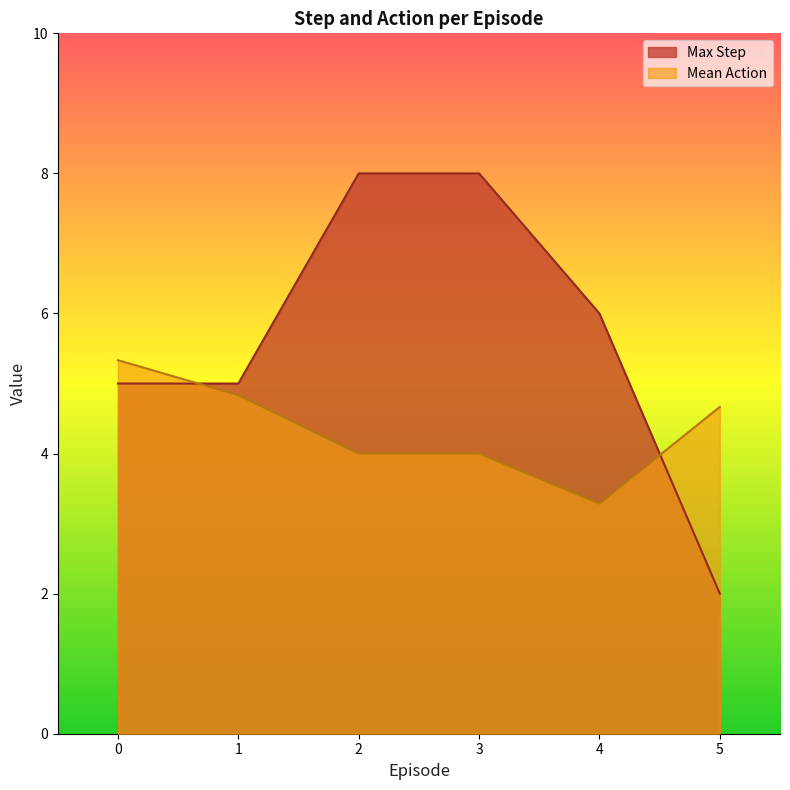

The step series shows 6 at 4. True or false?

True